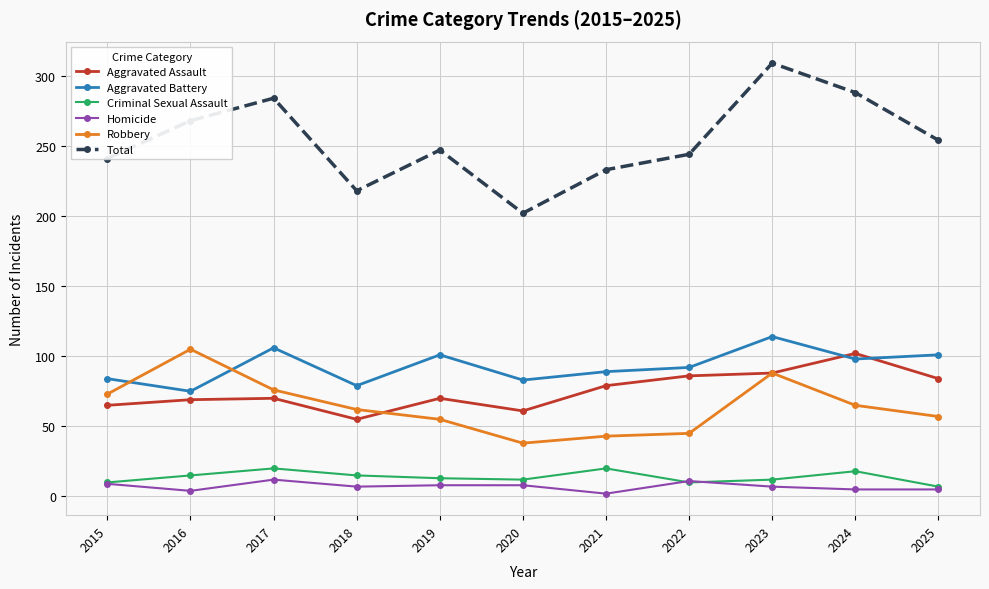

Between 2016 and 2021, which series saw the biggest shift?

Robbery